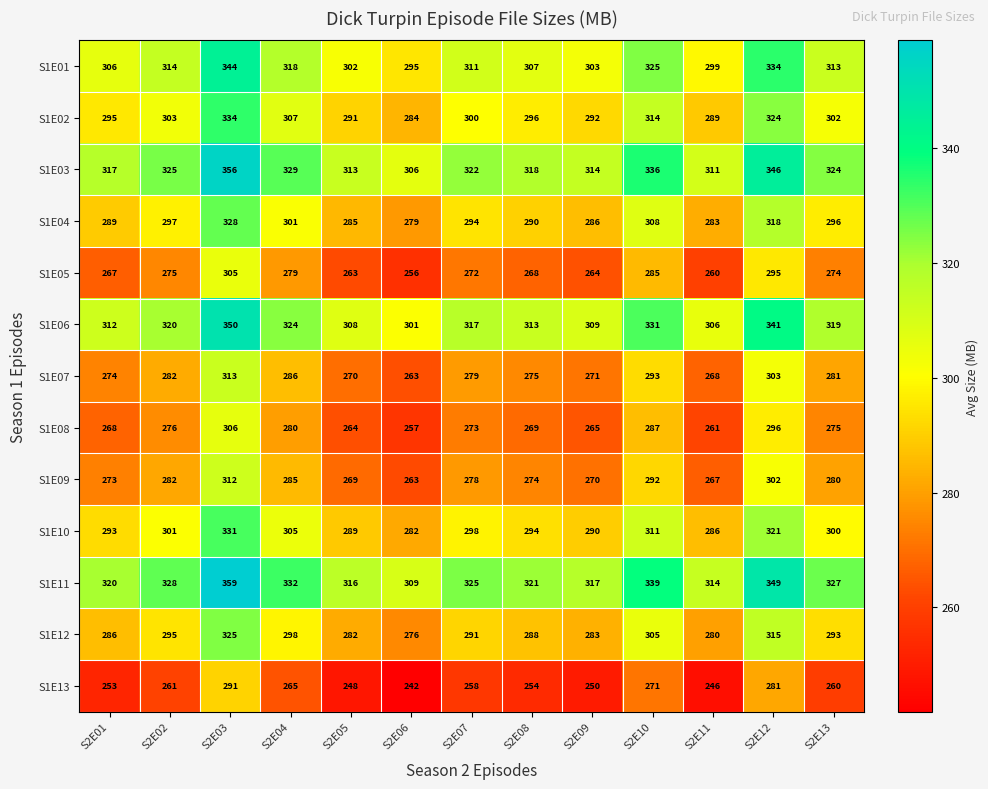

At how many categories does at least one series exceed 297?

13